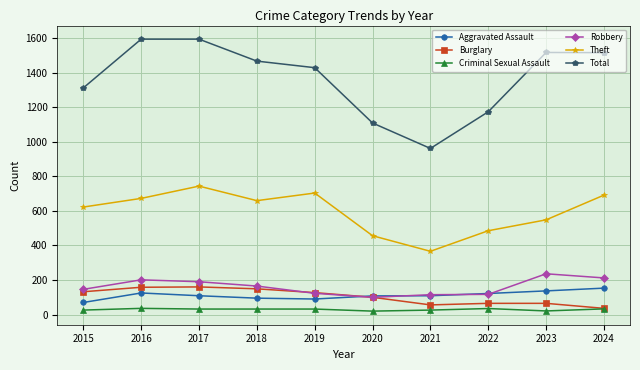

Is this an area chart (filled region under the line)?

No